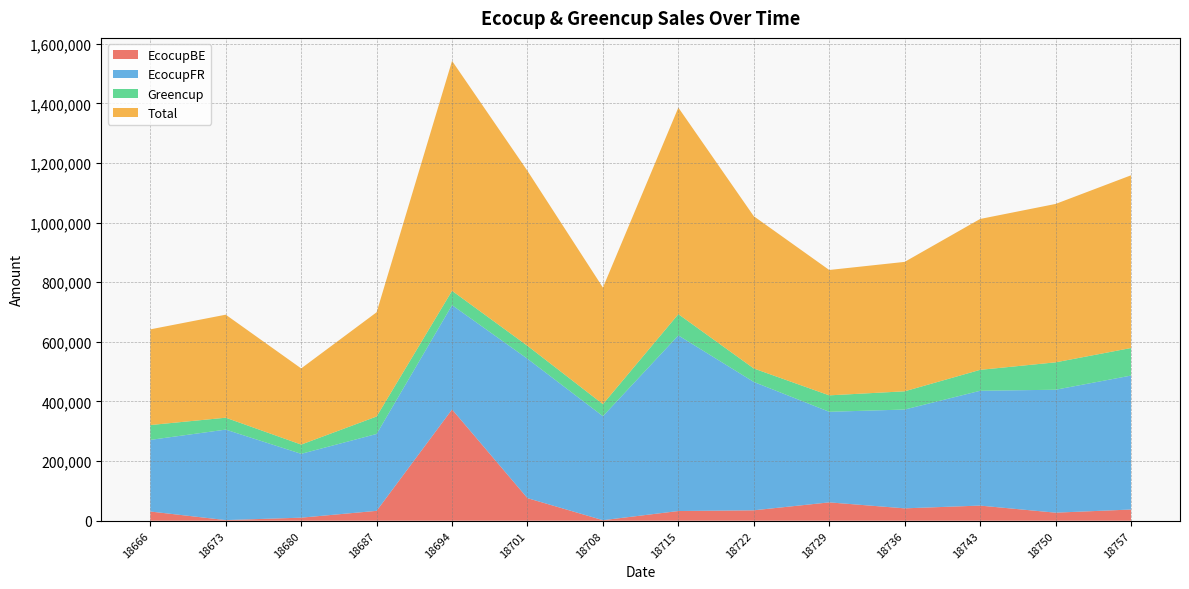

Which series has the widest spread of values?

Total